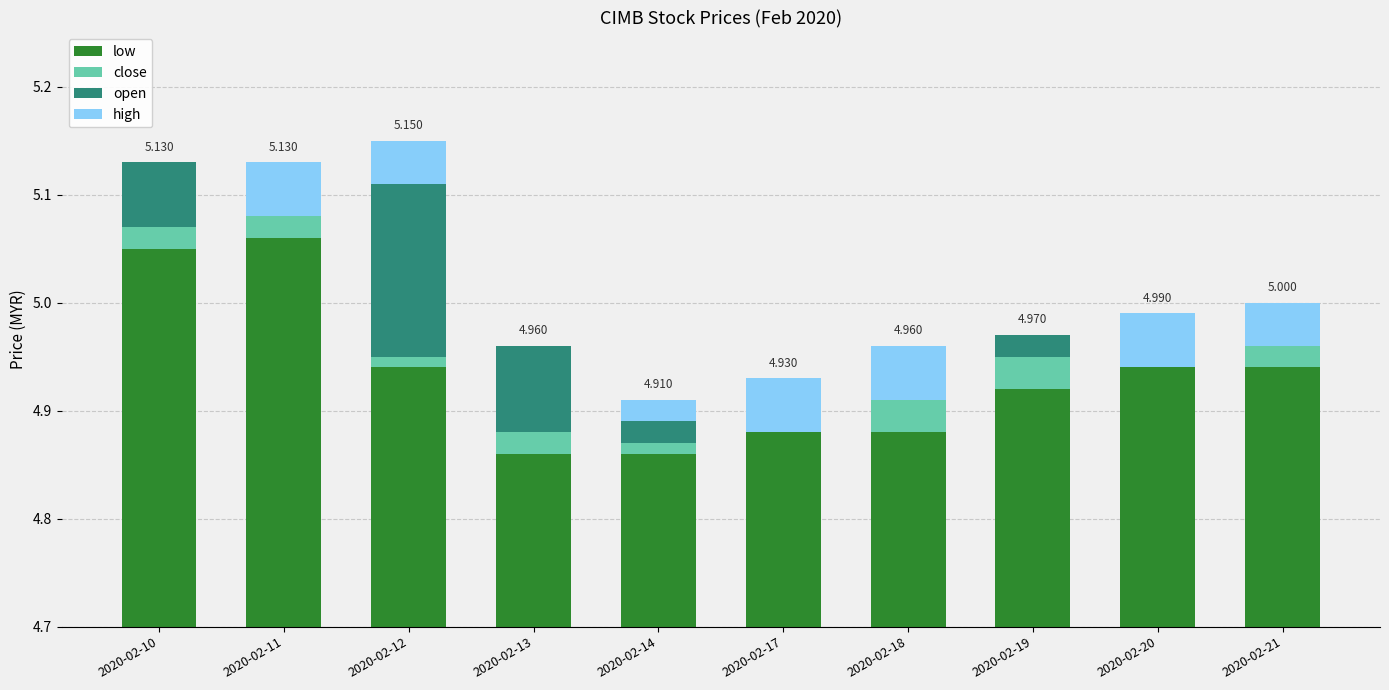

Where does the open series first go above 0?

2020-02-10